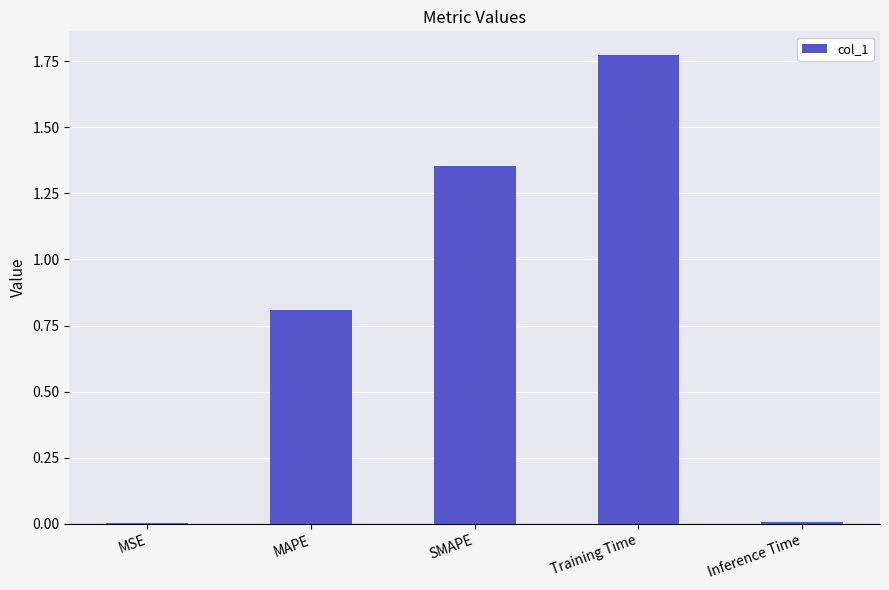

The value at MSE is 0.0. True or false?

True